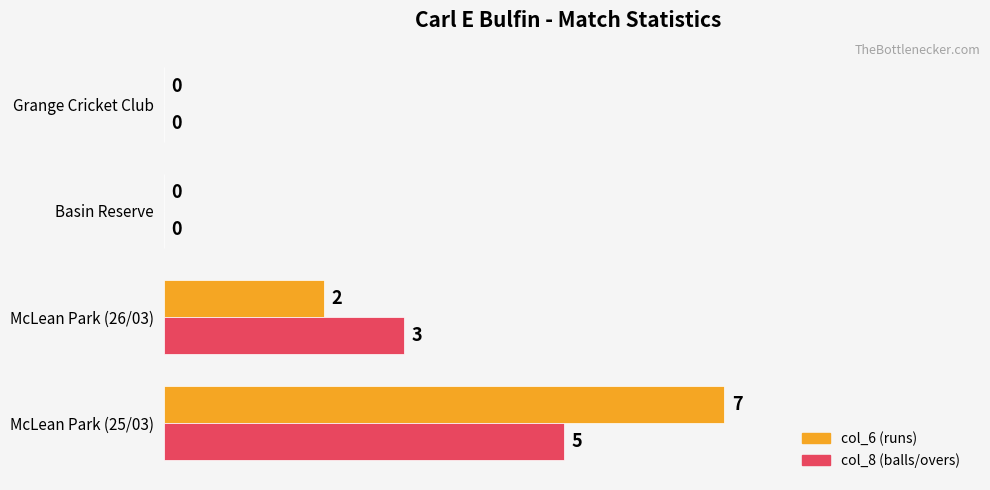

The value of col_6 (runs) at Basin Reserve is -5. True or false?

False